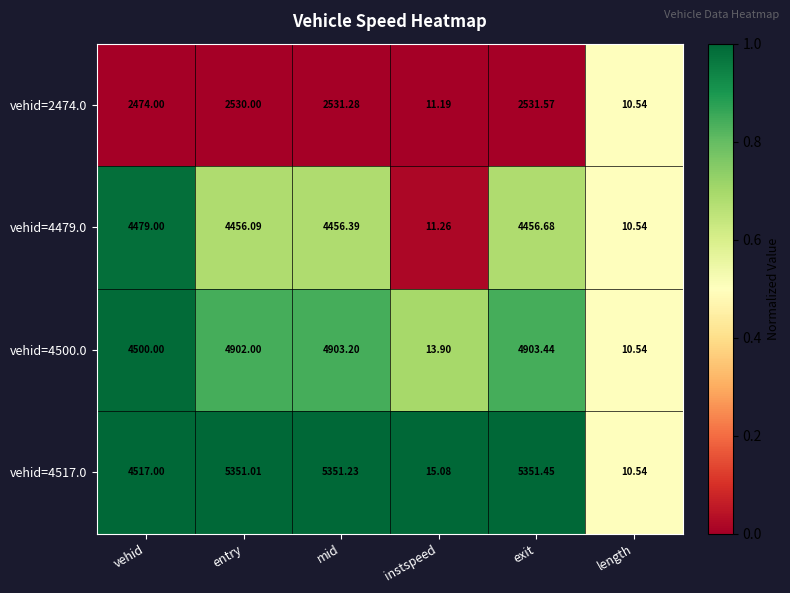

At which label does vehid=4479.0 first exceed 4456?

vehid